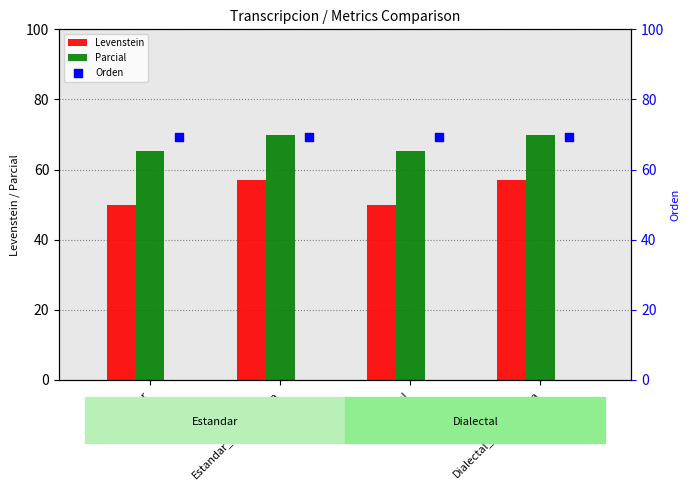

At how many categories does at least one series exceed 61?

4